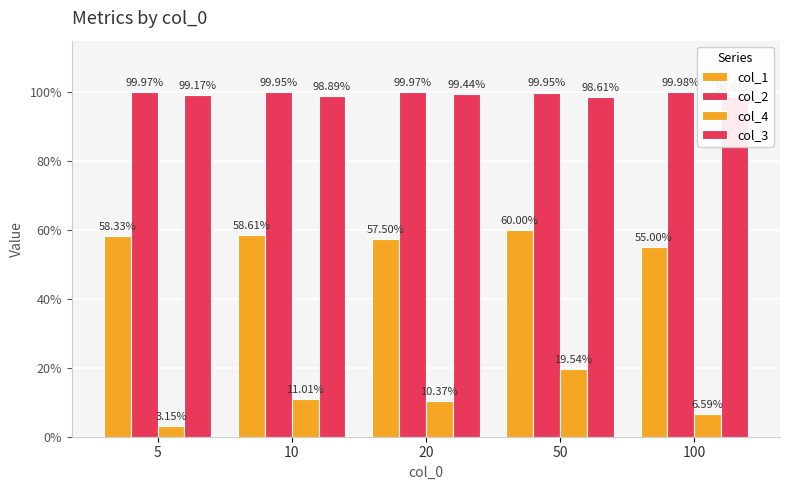

How many col_1 values are between 0 and 1?

5